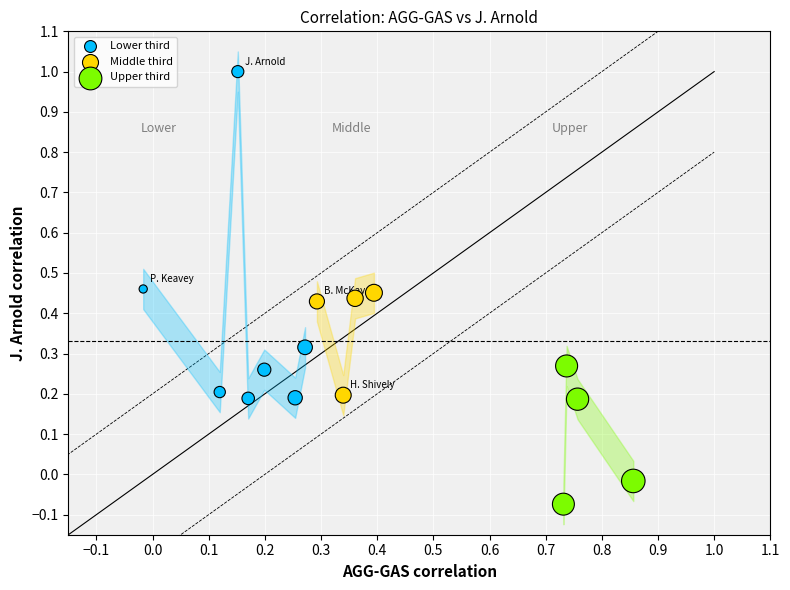

Which series contains the lowest Y value?

Upper third